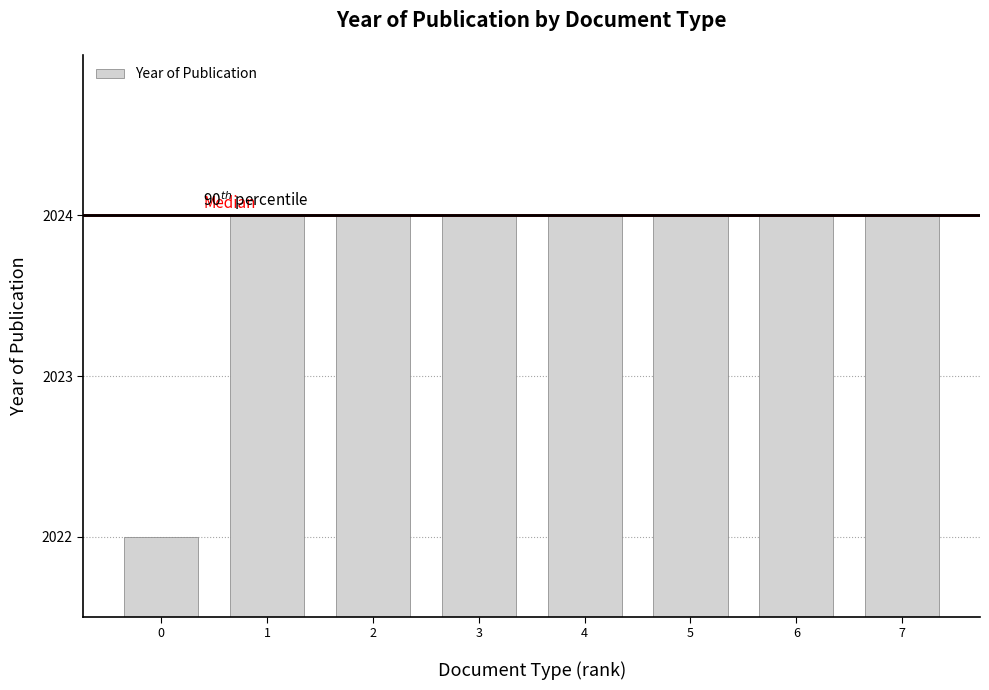

How many bars are there in total?

8